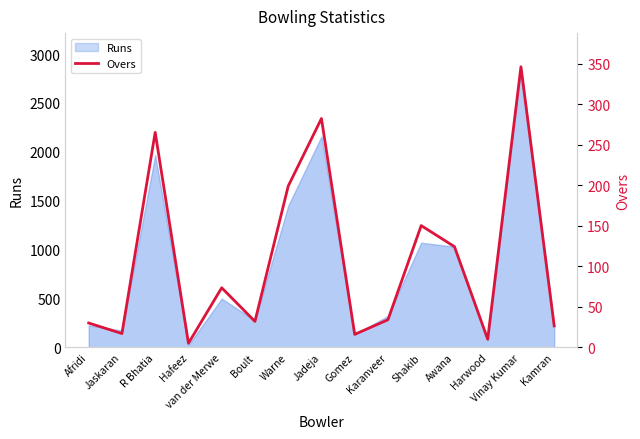

True or false: there are more than 1 points higher than both neighbors.

True